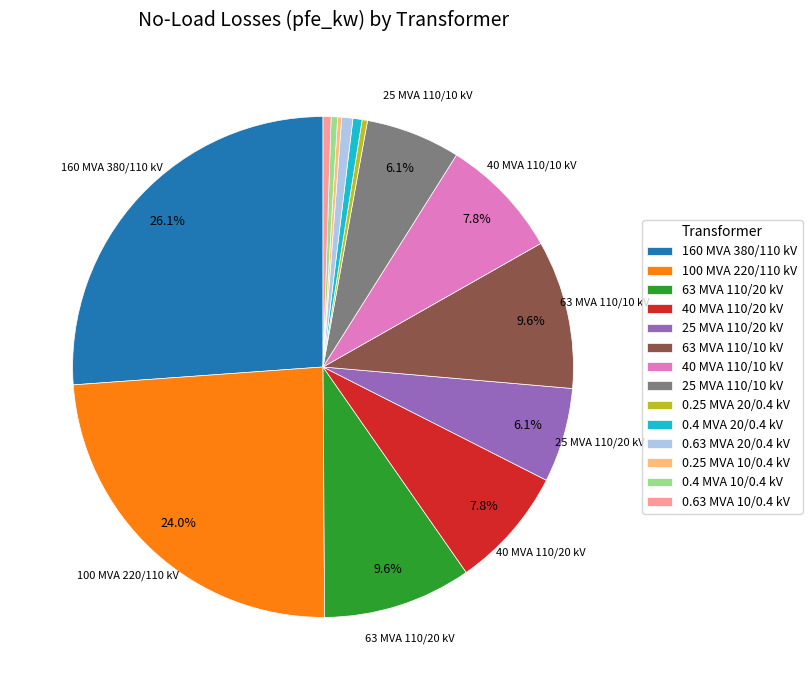

Between 100 MVA 220/110 kV and 0.4 MVA 20/0.4 kV, which is larger?

100 MVA 220/110 kV